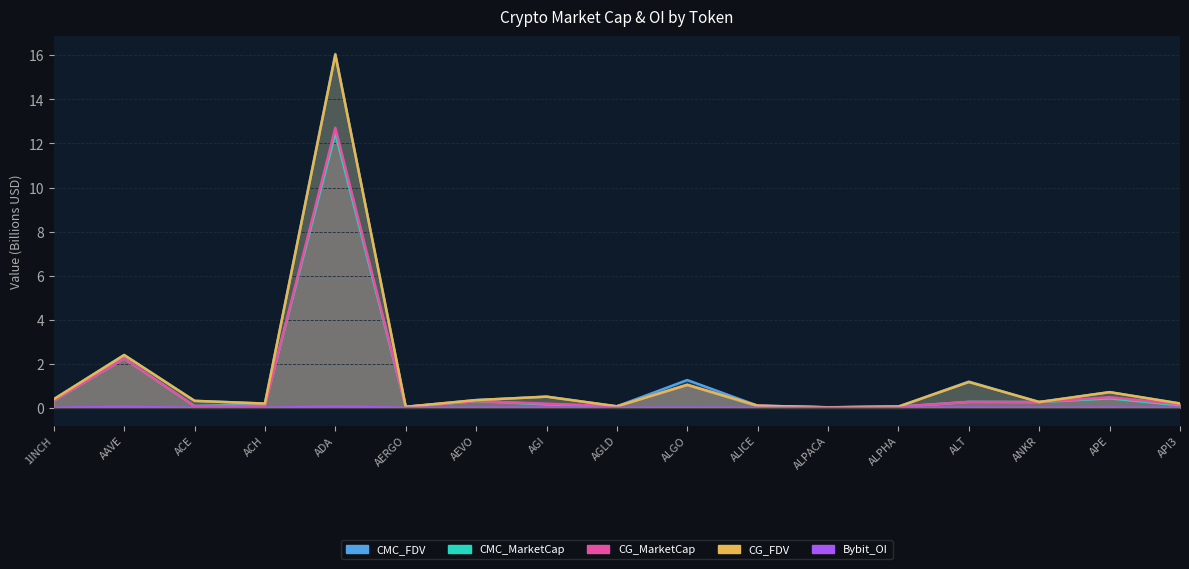

True or false: CG_MarketCap and Bybit_OI cross at least once.

False